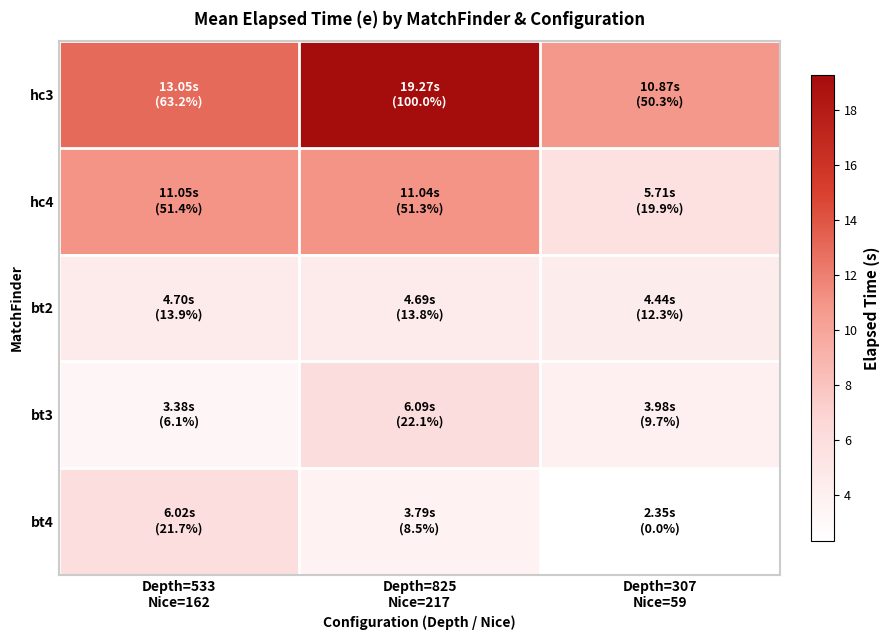

At Depth=307 Nice=59, list the series in order from smallest to largest.

bt4, bt3, bt2, hc4, hc3